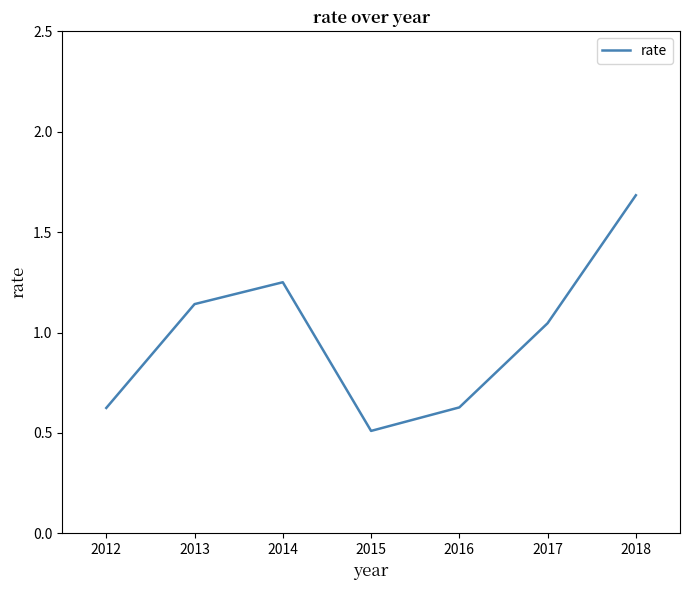

Where is the first local maximum?

2014